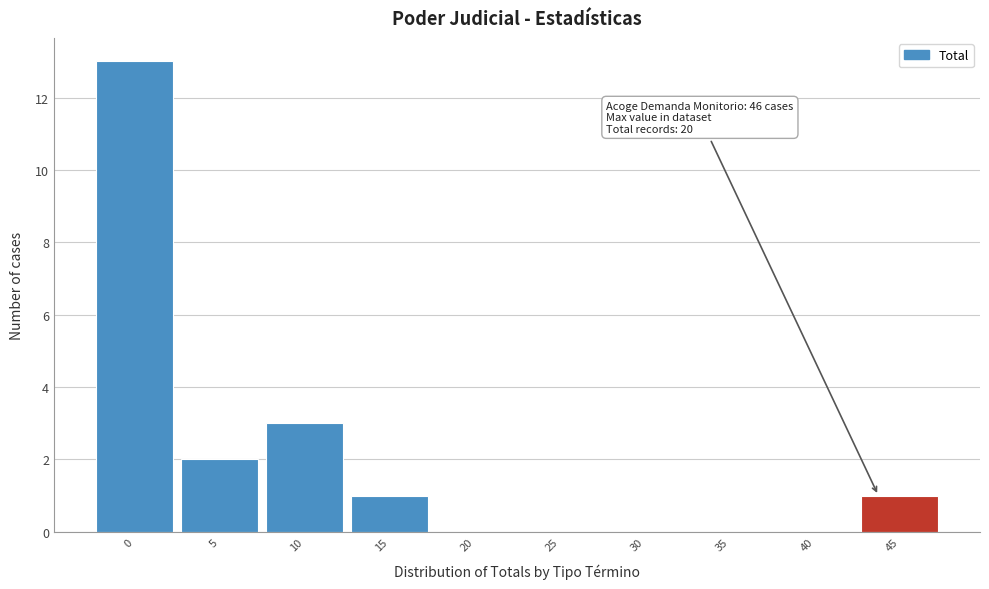

Reading left to right, transcribe all the data shown in this chart.

0=13	5=2	10=3	15=1	20=0	25=0	30=0	35=0	40=0	45=1